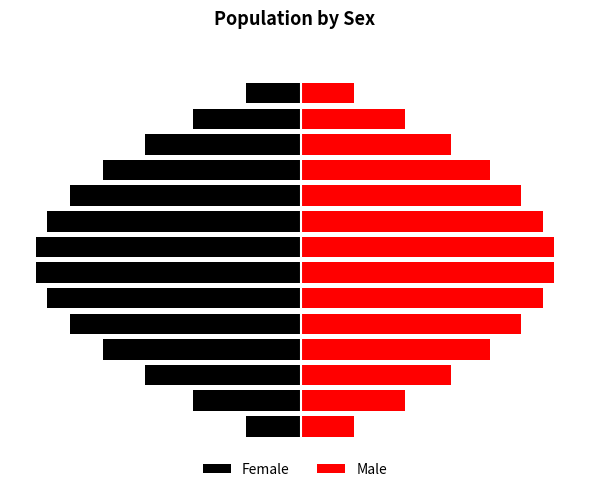

What is the difference between the Female values at 9 and 1?

1048